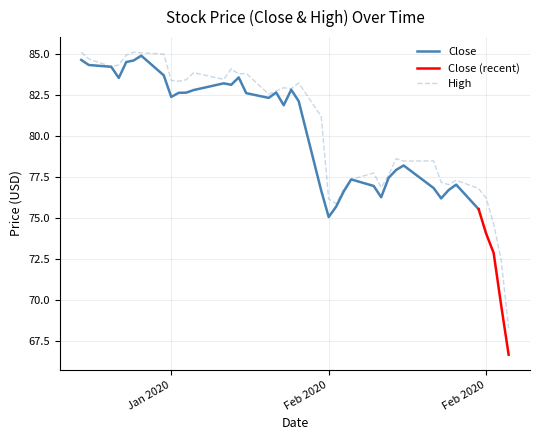

What is the average value?

80.4